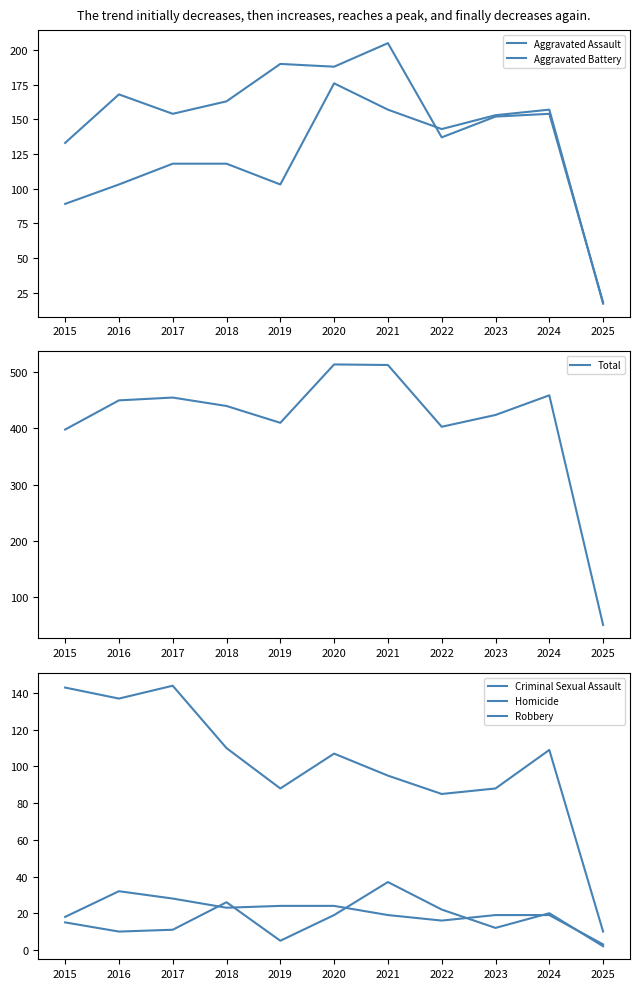

At which label is Homicide closest to 19?

2020